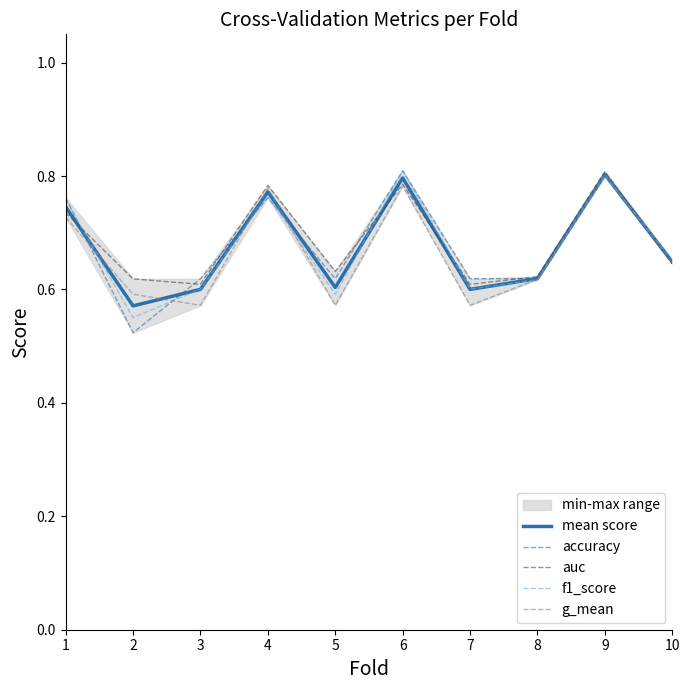

True or false: mean score has more than 0 interior local peaks.

True